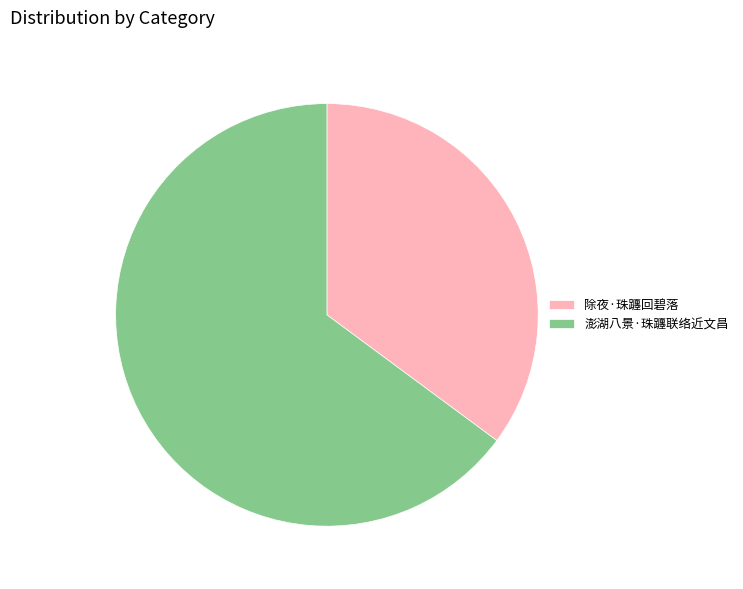

Is 澎湖八景·珠躔联络近文昌 the majority of the pie?

Yes